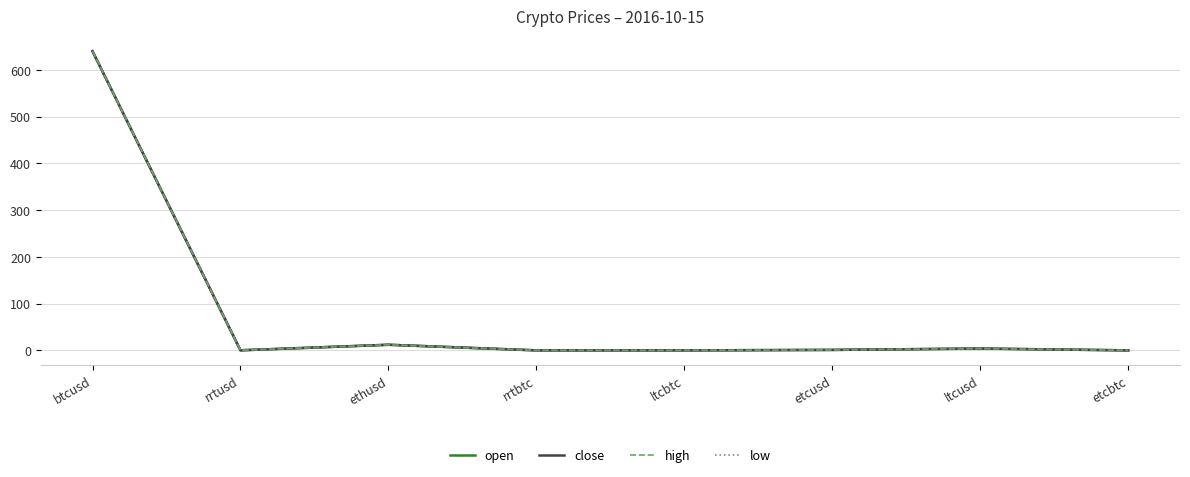

List the labels in order of close value, largest first.

btcusd, ethusd, ltcusd, etcusd, rrtusd, ltcbtc, etcbtc, rrtbtc